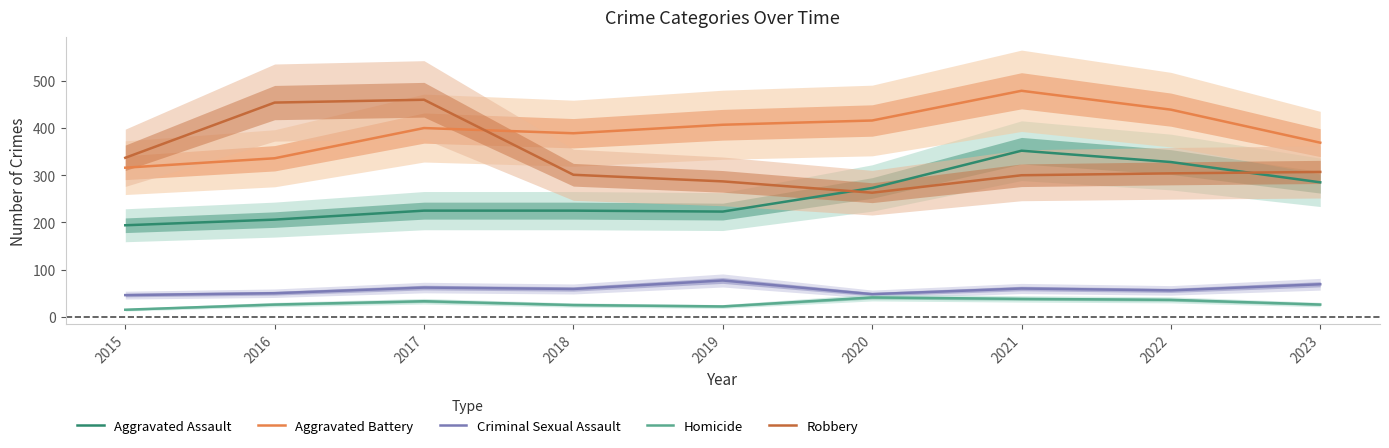

Between 2015 and 2017, which is larger?

2017